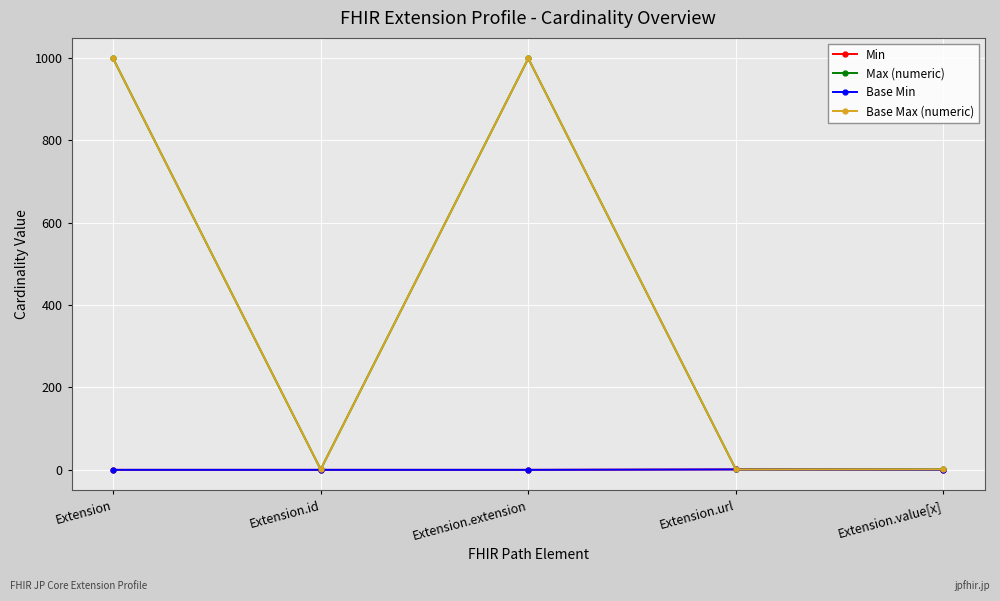

Between Extension.extension and Extension.url, which series saw the biggest shift?

Max (numeric)